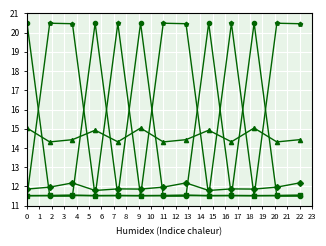

What is the minimum value shown in the chart?

11.5